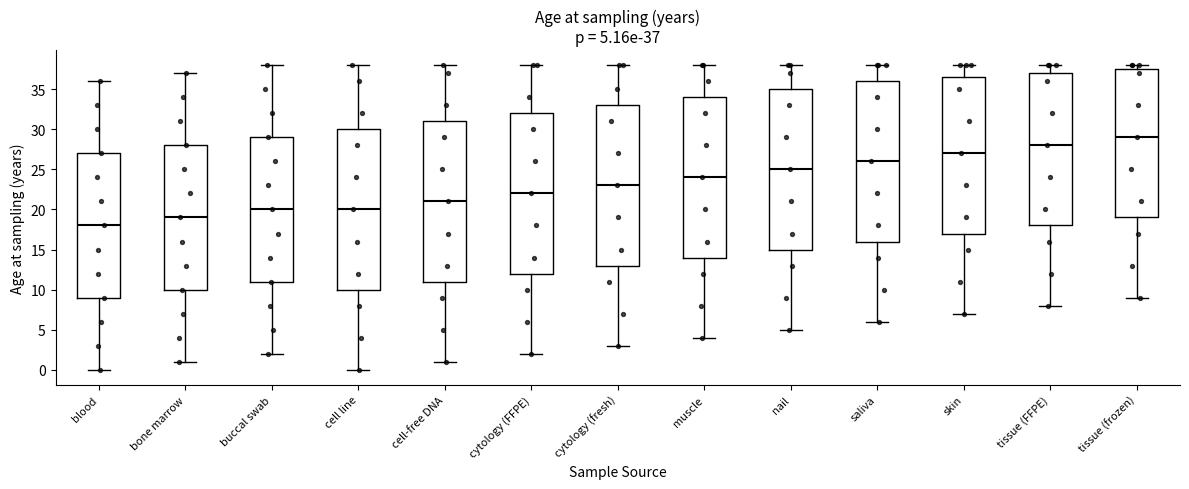

Which box's median line is the lowest?

blood